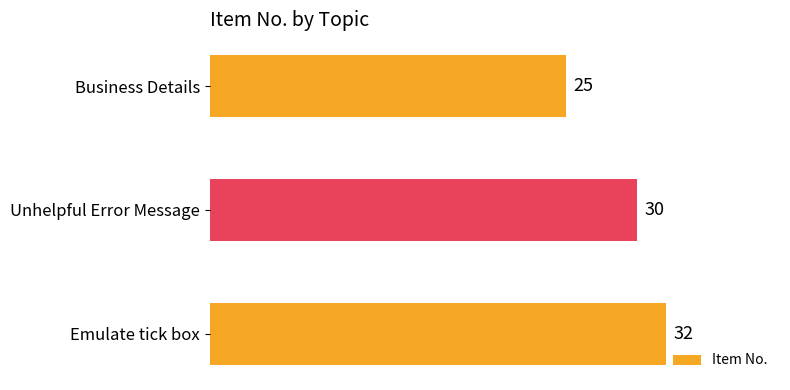

Approximately how many times larger is the value at Unhelpful Error Message compared to Business Details?

1.2